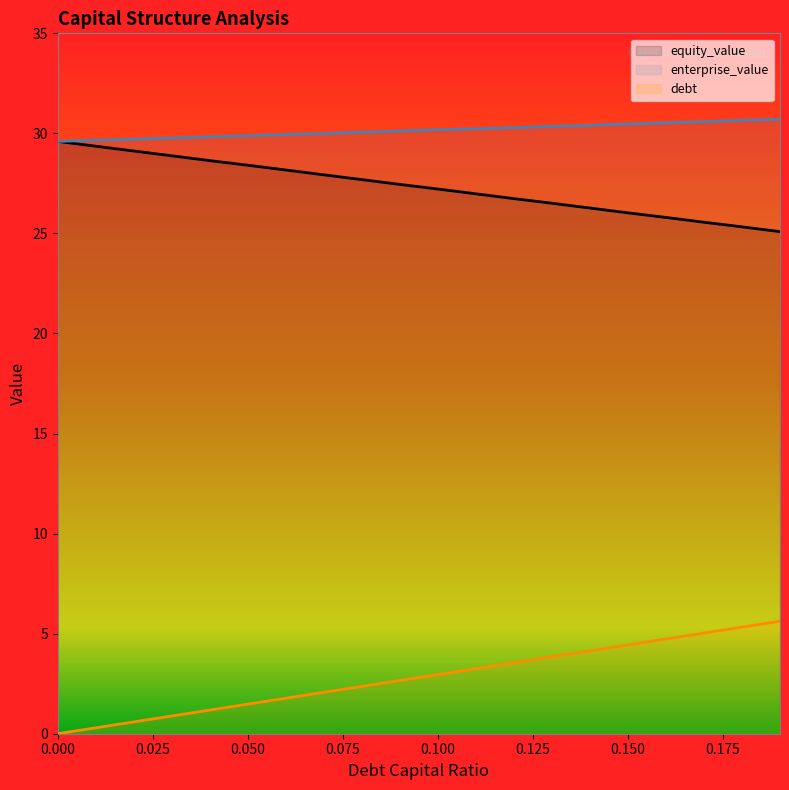

Rank the series at 0.0 from lowest to highest value.

debt_capital, equity_value, enterprise_value